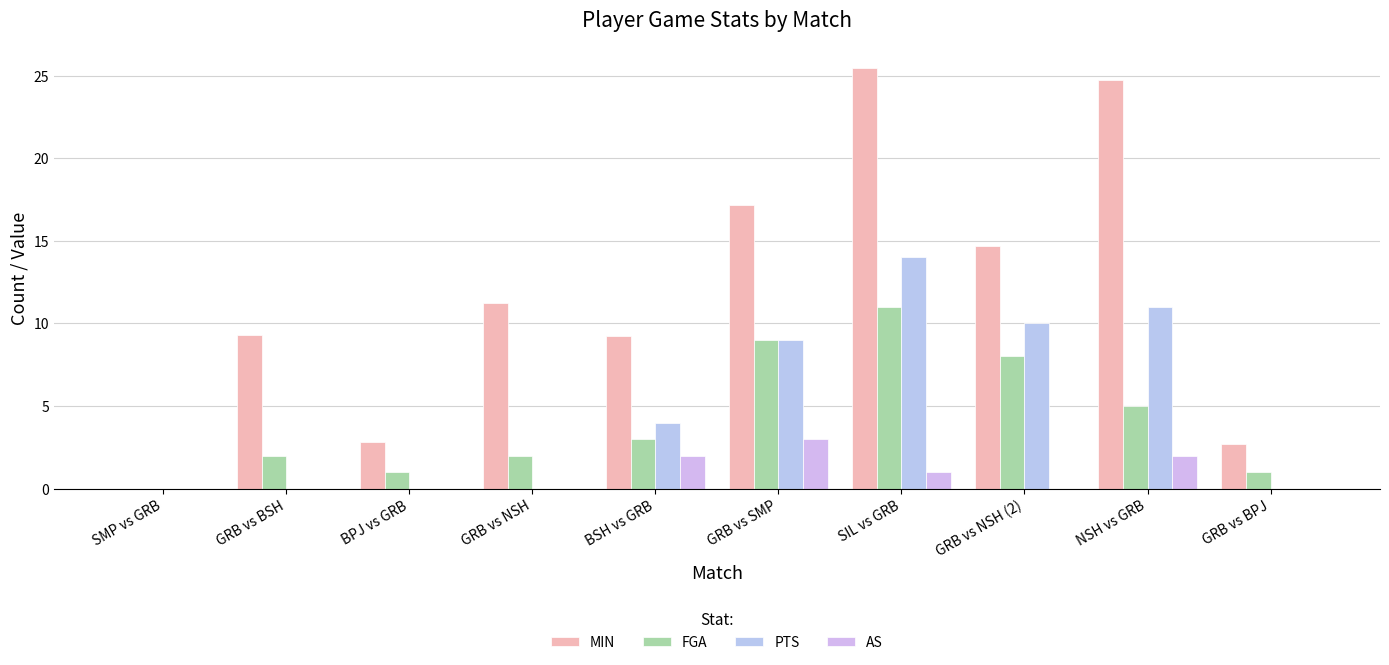

Which series has the largest total across all categories?

MIN